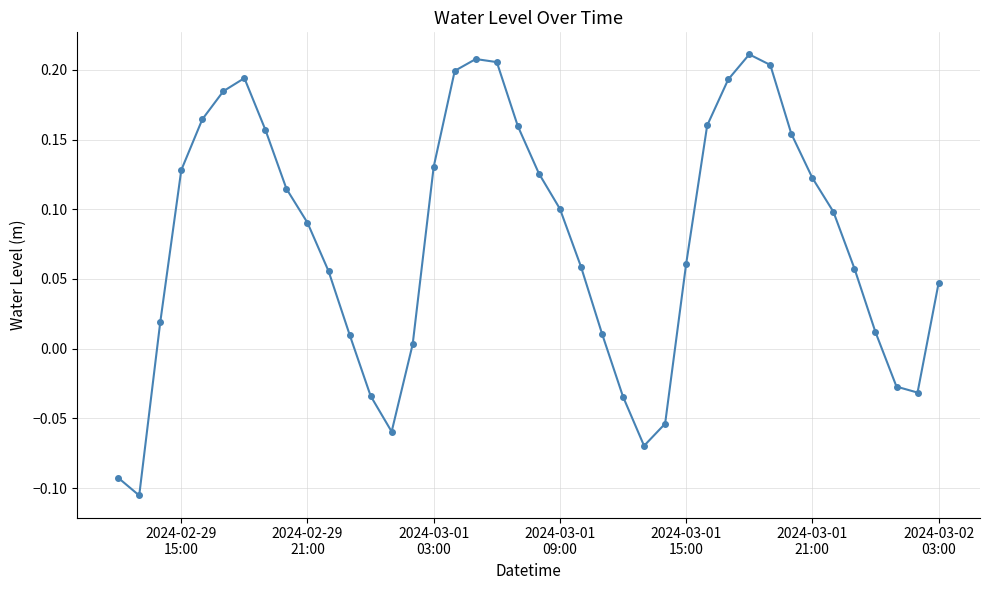

How many points are lower than both their immediate neighbors (excluding endpoints)?

4